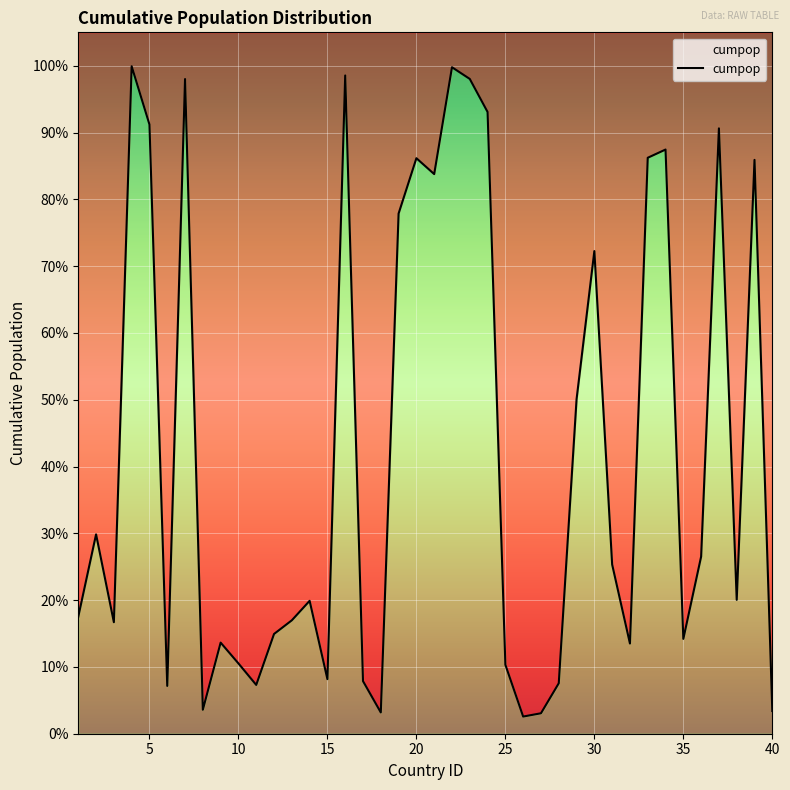

Count the number of categories in the chart.

40